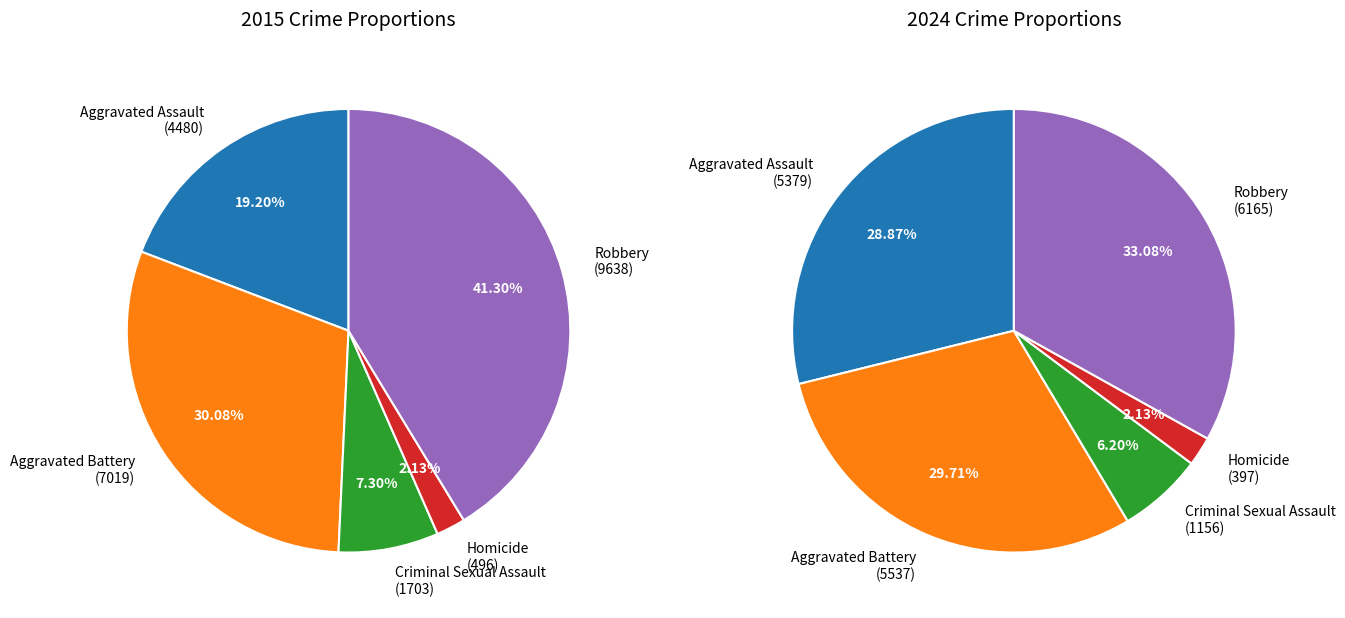

Which series has the largest range (max minus min)?

2015